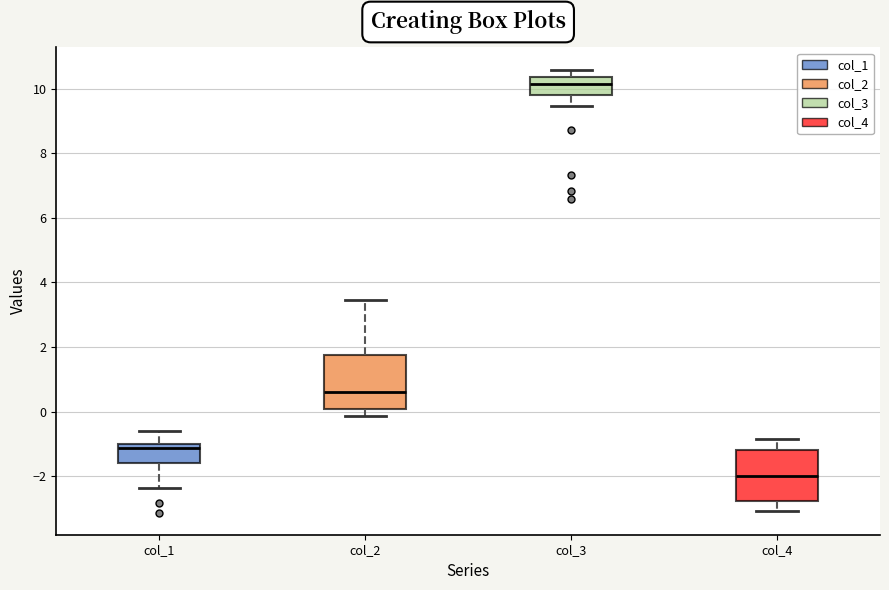

Reading left to right, transcribe this box plot: for each box, give where its median line is, the range the box spans, and where its two whiskers end, as read against the y-axis. The values are not printed on the chart, so give them approximately, as read against the axis.

col_1: median -1.2, box -1.6 to -1.0, whiskers -2.4 to -0.6
col_2: median 0.6, box 0.0 to 1.8, whiskers -0.2 to 3.4
col_3: median 10.2, box 9.8 to 10.4, whiskers 9.4 to 10.6
col_4: median -2.0, box -2.8 to -1.2, whiskers -3.0 to -0.8